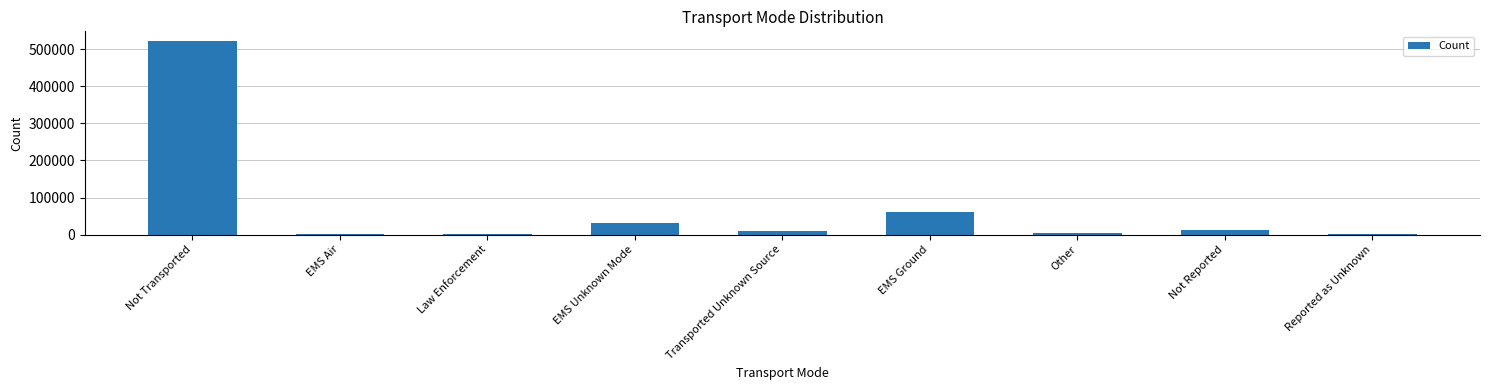

Which label corresponds to the largest value in the chart?

Not Transported